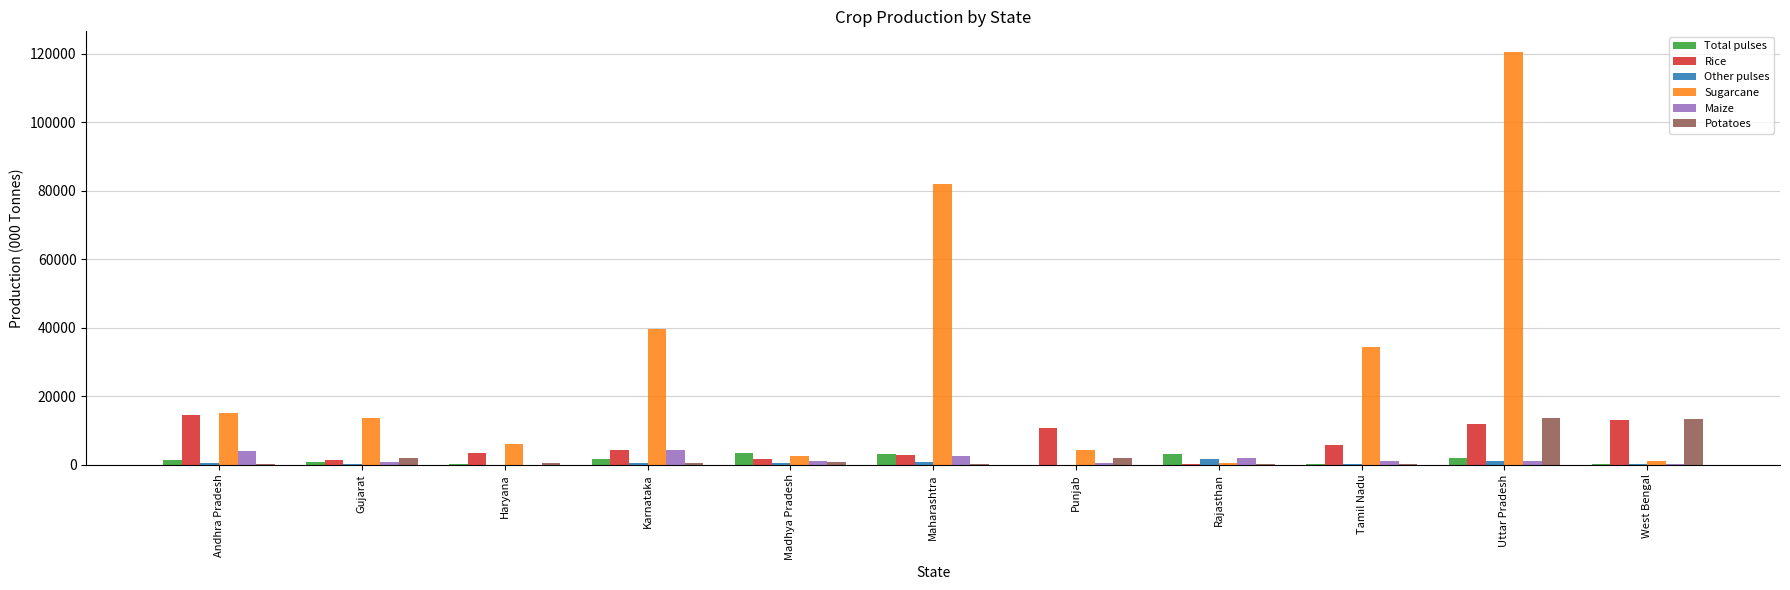

What is the maximum value for Sugarcane?

120545.0